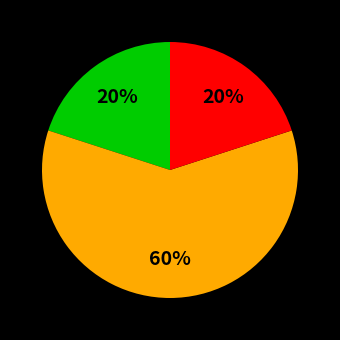

Is there a majority slice in this chart?

Yes